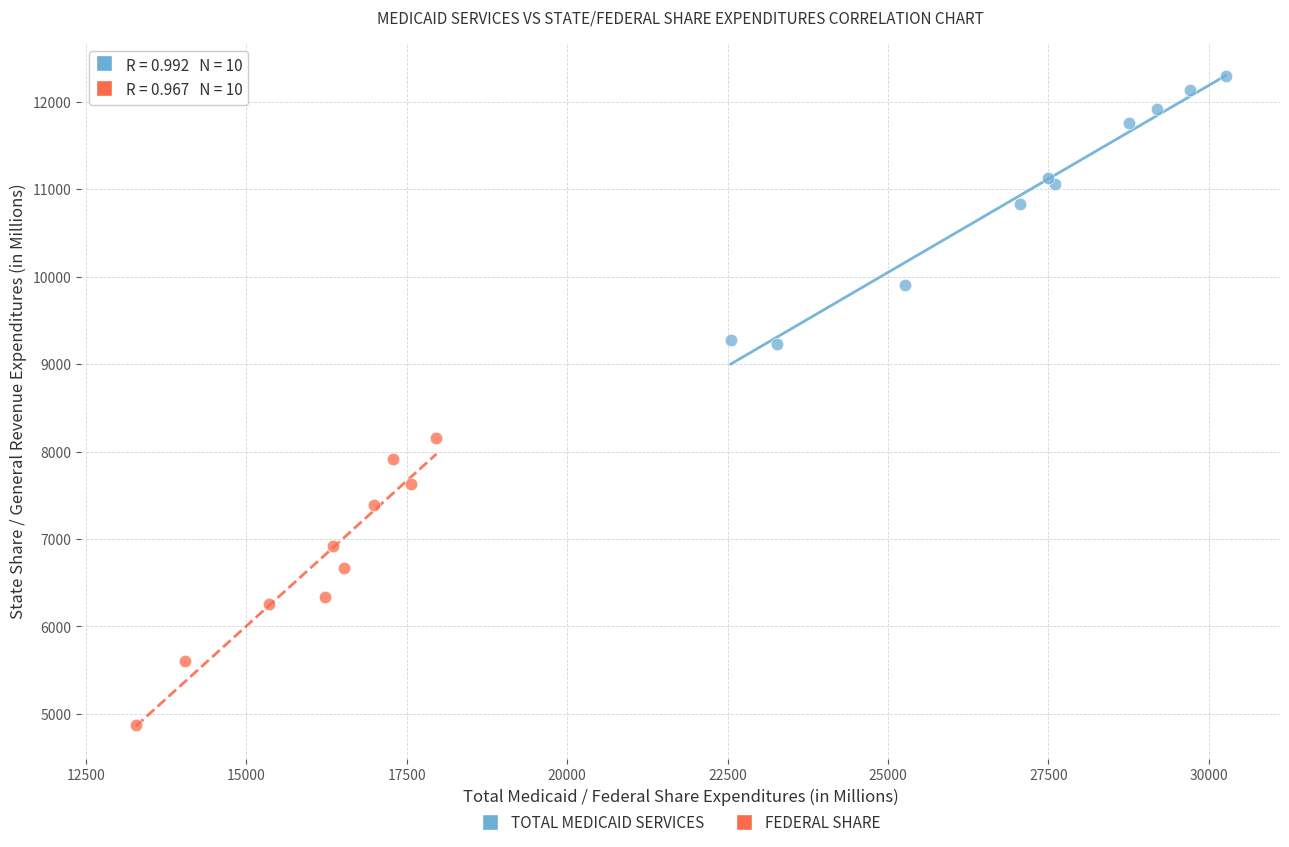

Which series reaches the minimum Y coordinate?

FEDERAL SHARE